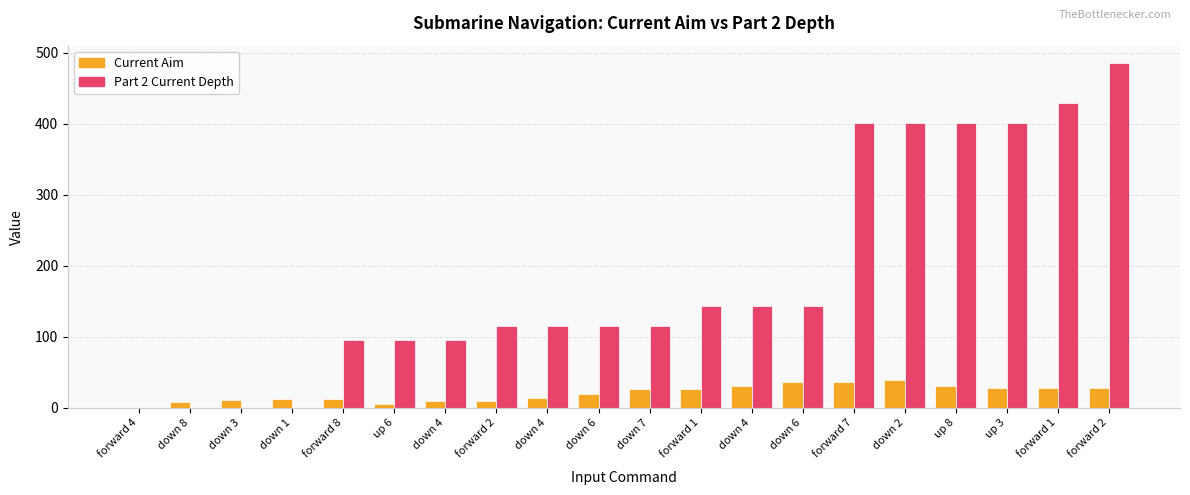

Is the value of Current Aim at down 2 greater than the value of Part 2 Current Depth at forward 8?

No